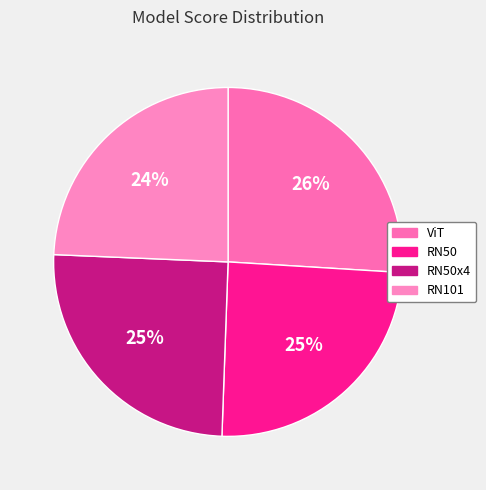

True or false: RN101 accounts for 38% of the total.

False